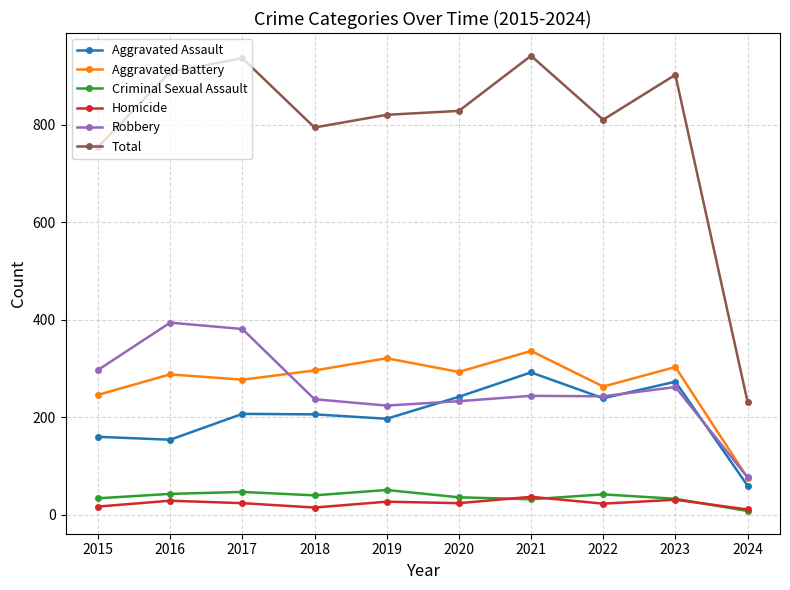

Which series has the largest total across all categories?

Total